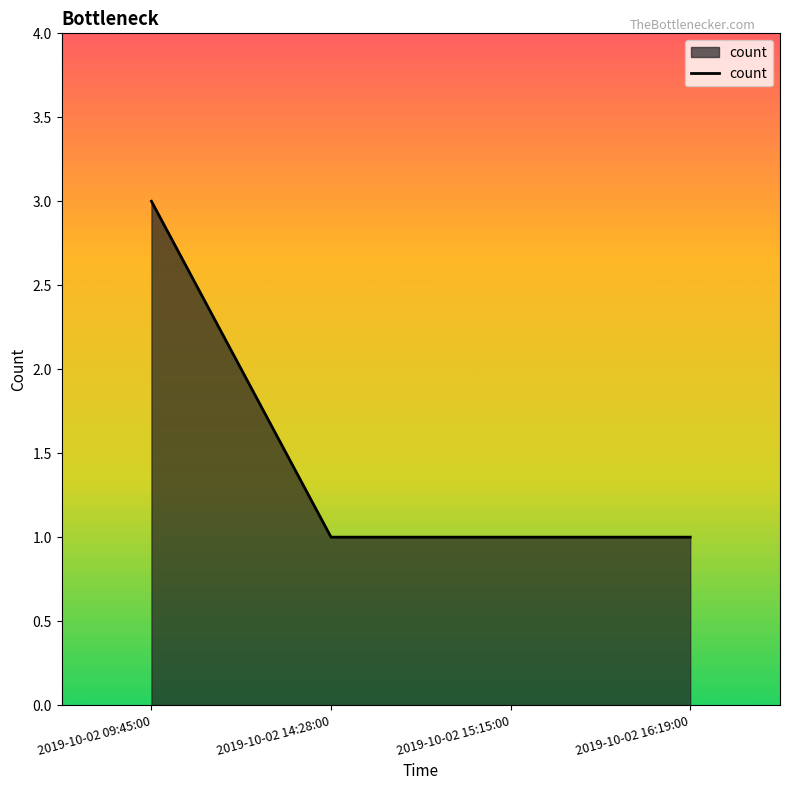

The value at 2019-10-02 14:28:00 is 1. True or false?

True